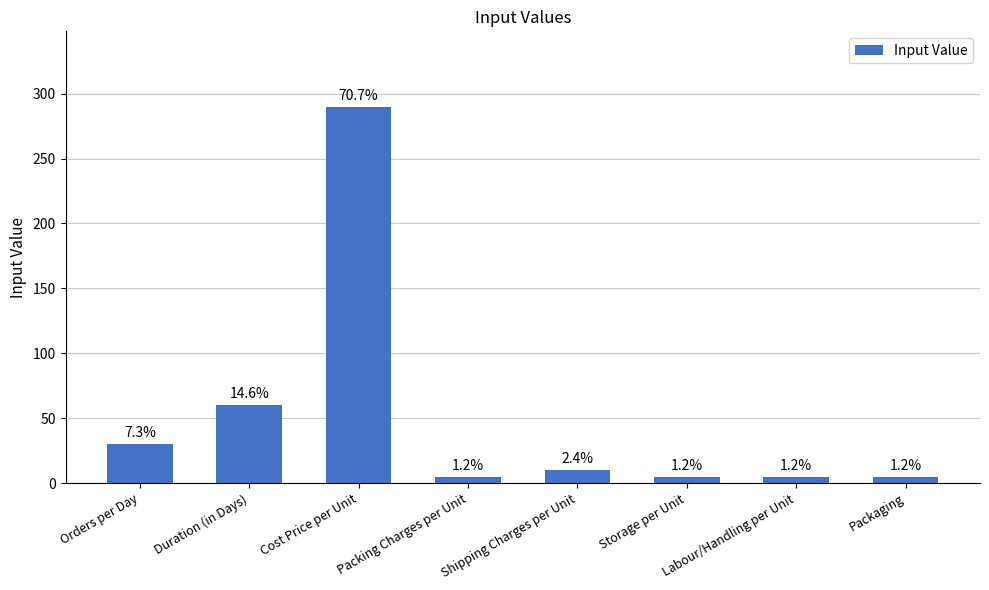

Reading left to right, what are all the values shown in this chart?

Orders per Day=30	Duration (in Days)=60	Cost Price per Unit=290	Packing Charges per Unit=5	Shipping Charges per Unit=10	Storage per Unit=5	Labour/Handling per Unit=5	Packaging=5